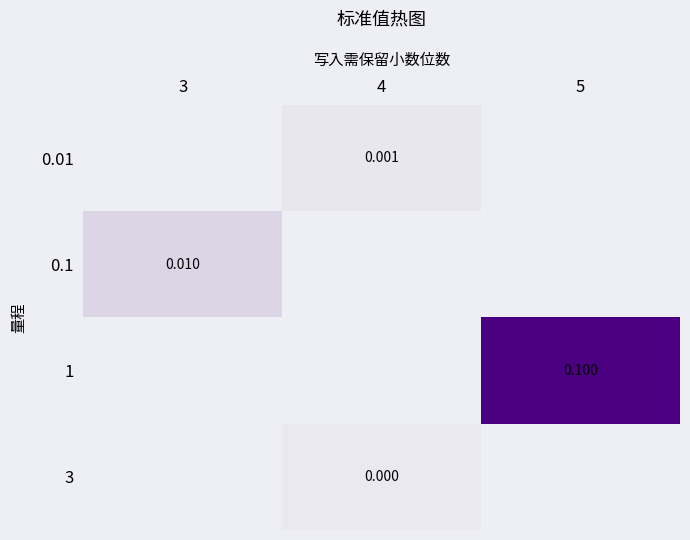

Rank the categories by 0.01 value from highest to lowest.

3, 4, 5